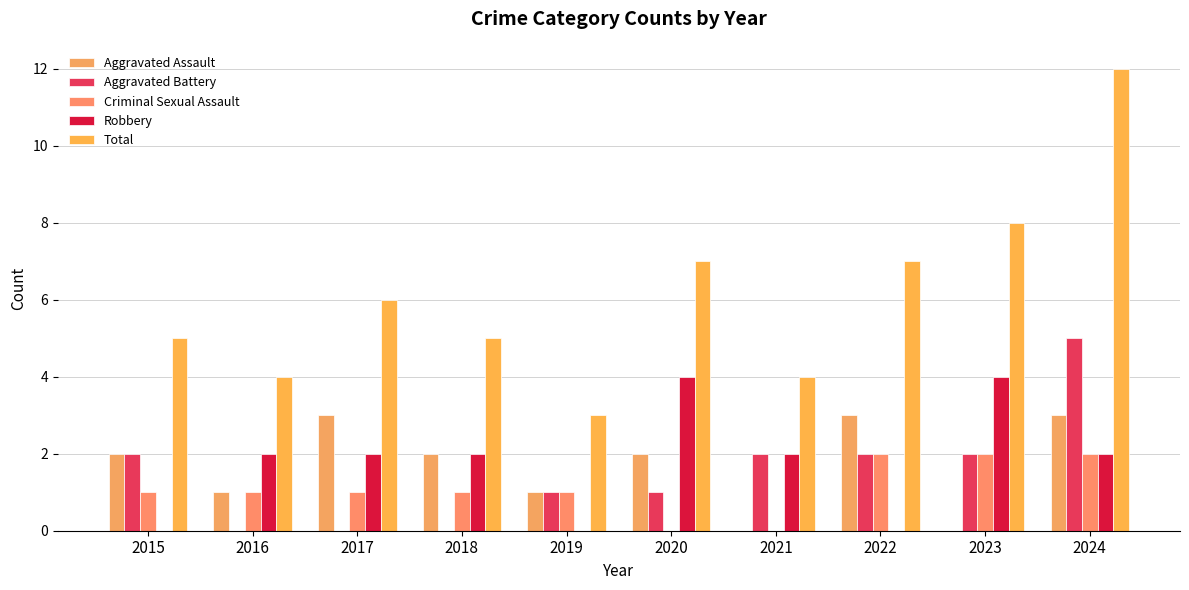

How many series are shown in this chart?

5